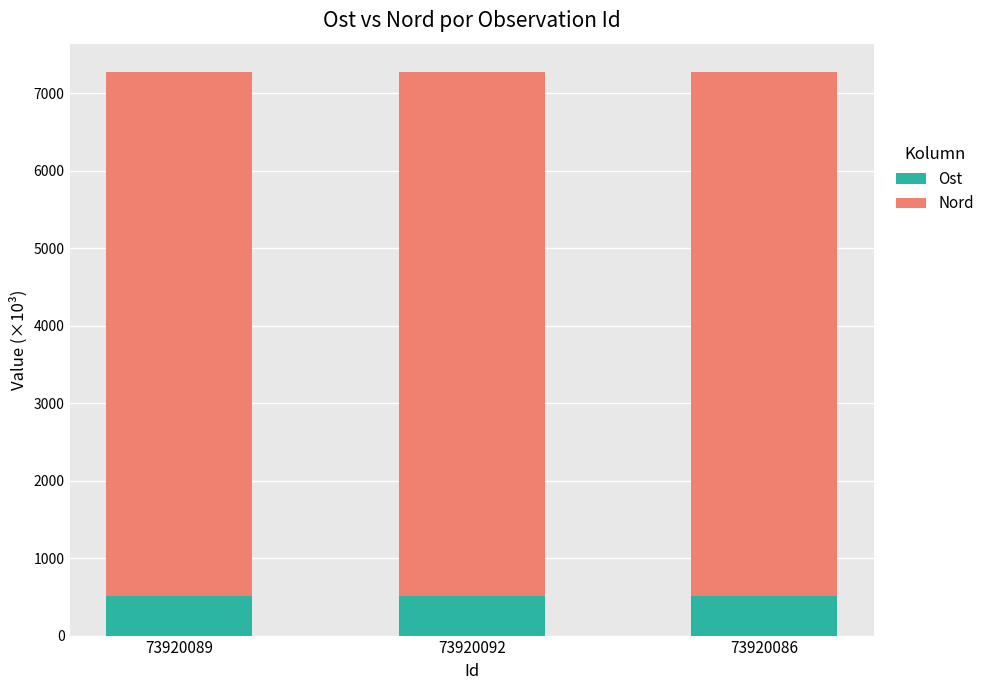

What is the lowest value of the Ost series?

506.5